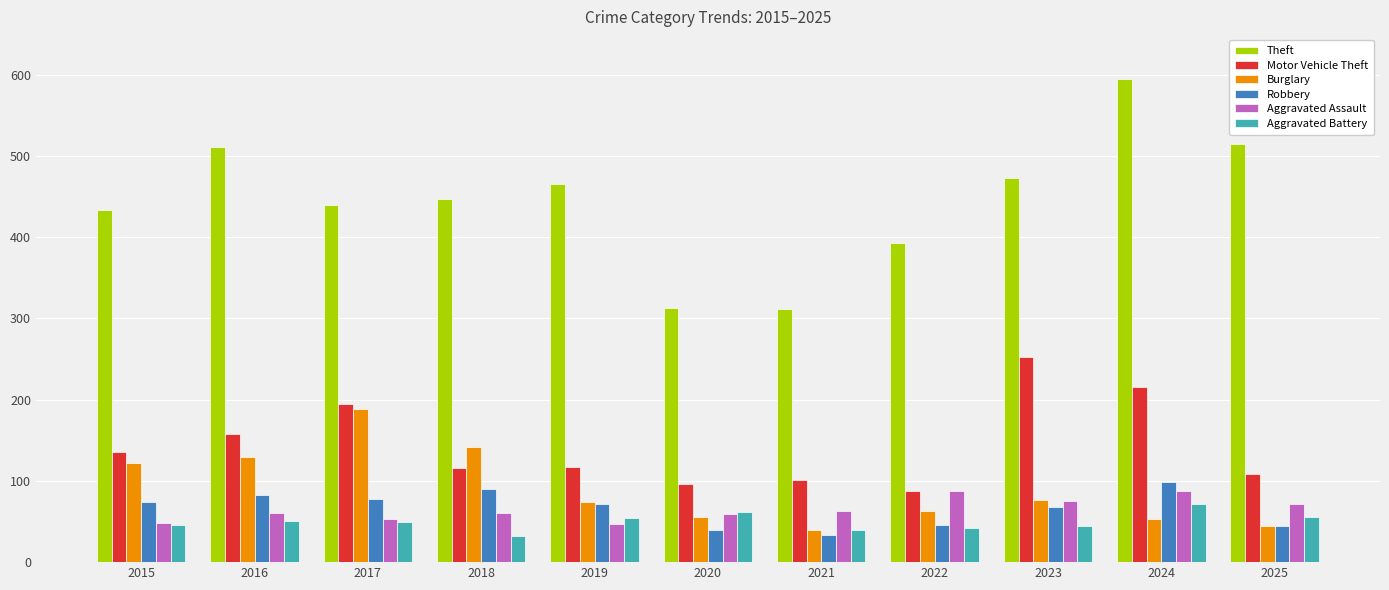

The value of Motor Vehicle Theft at 2024 is 85. True or false?

False